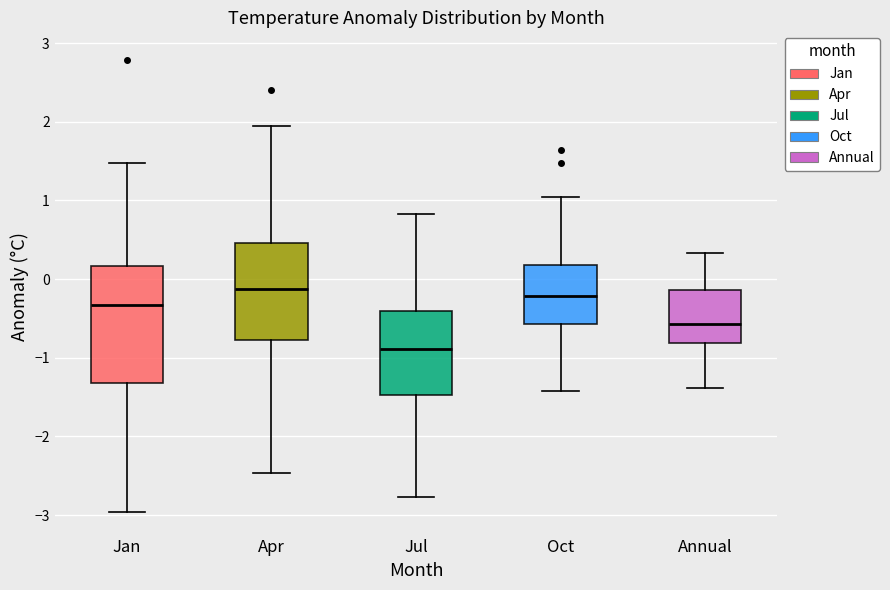

Where does the lower whisker of the box for Apr end on the y-axis? The values are not printed on the chart, so give them approximately, as read against the axis.

-2.5